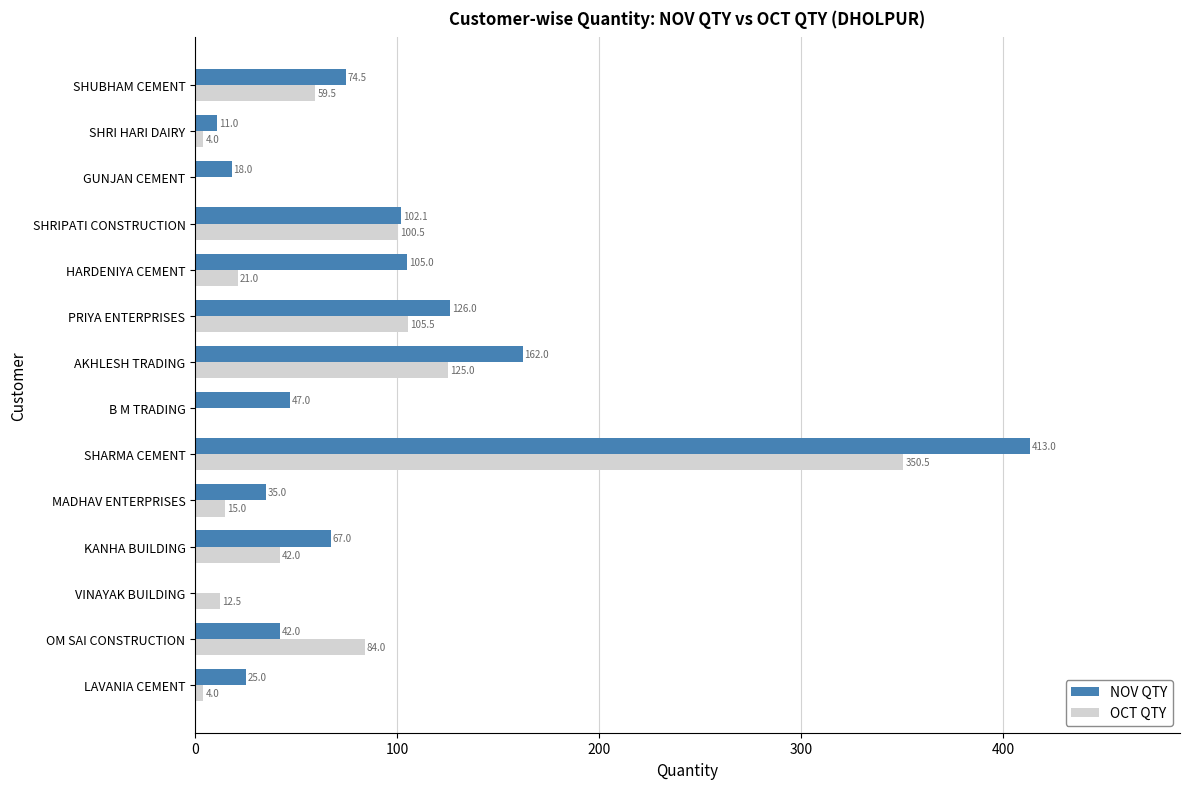

What is the sum of all OCT QTY values?

923.5